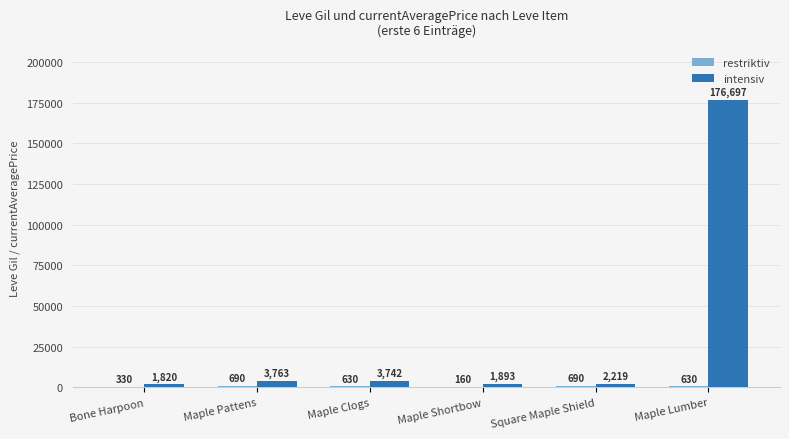

Where does the intensiv series first go above 3742?

Maple Pattens